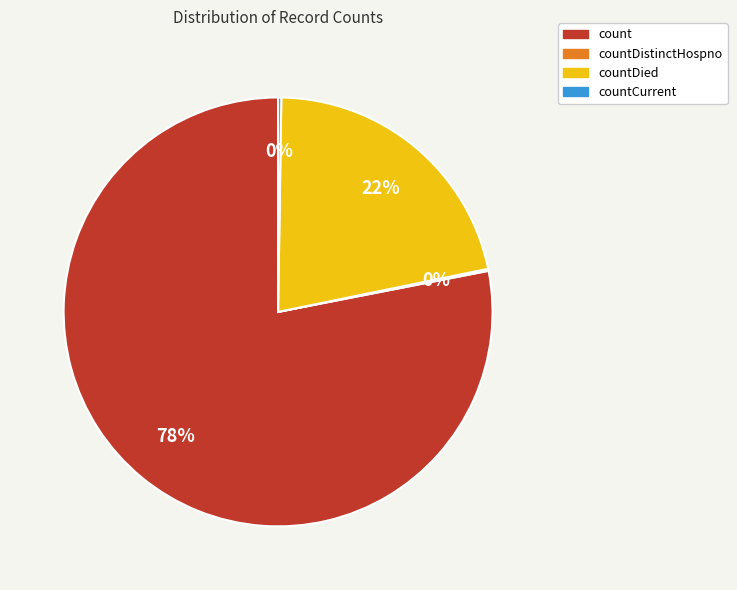

To the nearest percent, what is the average slice percentage?

25%